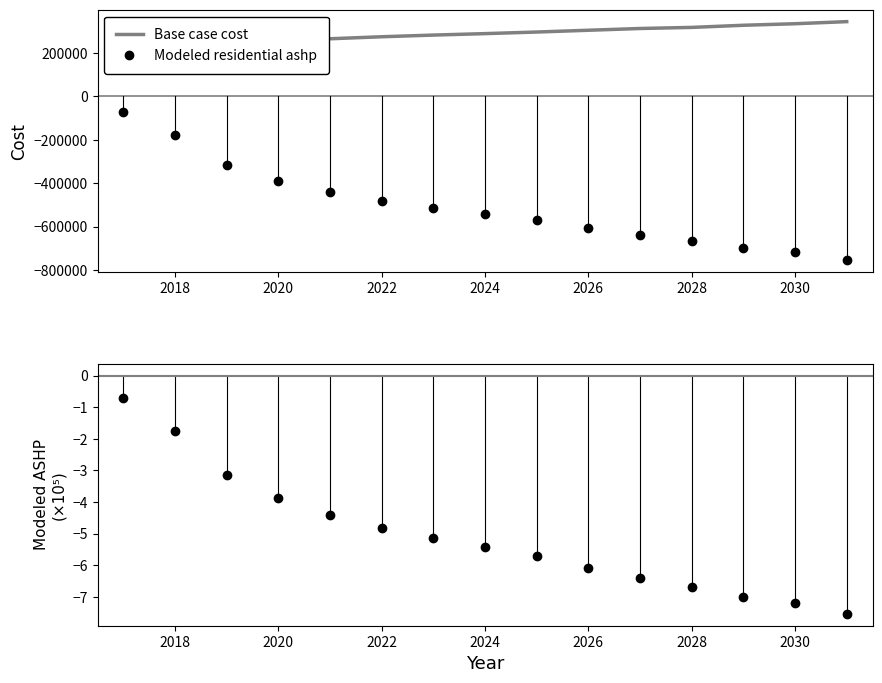

Reading left to right, list all the values displayed in this chart.

Base case cost: 190349.9	211442.5	239159.9	254512.5	265787.4	275045.2	282773.9	289483.2	296833.5	305001.7	313102.6	318126.4	327988.5	335046.5	344705.0
Modeled residential ashp: -72641.7	-176475.1	-314926.2	-388737.6	-440766.4	-481742.7	-514381.6	-541375.9	-570659.6	-608454.2	-639670.8	-667324.9	-699487.5	-718238.0	-753333.9
Modeled residential ashp (scaled): -0.7	-1.8	-3.1	-3.9	-4.4	-4.8	-5.1	-5.4	-5.7	-6.1	-6.4	-6.7	-7.0	-7.2	-7.5